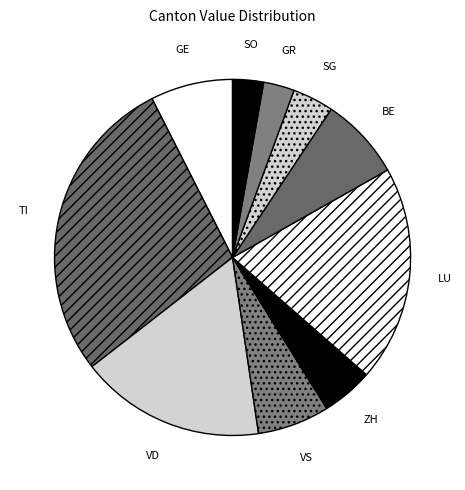

Do SG and BE together represent more than half of the pie?

No